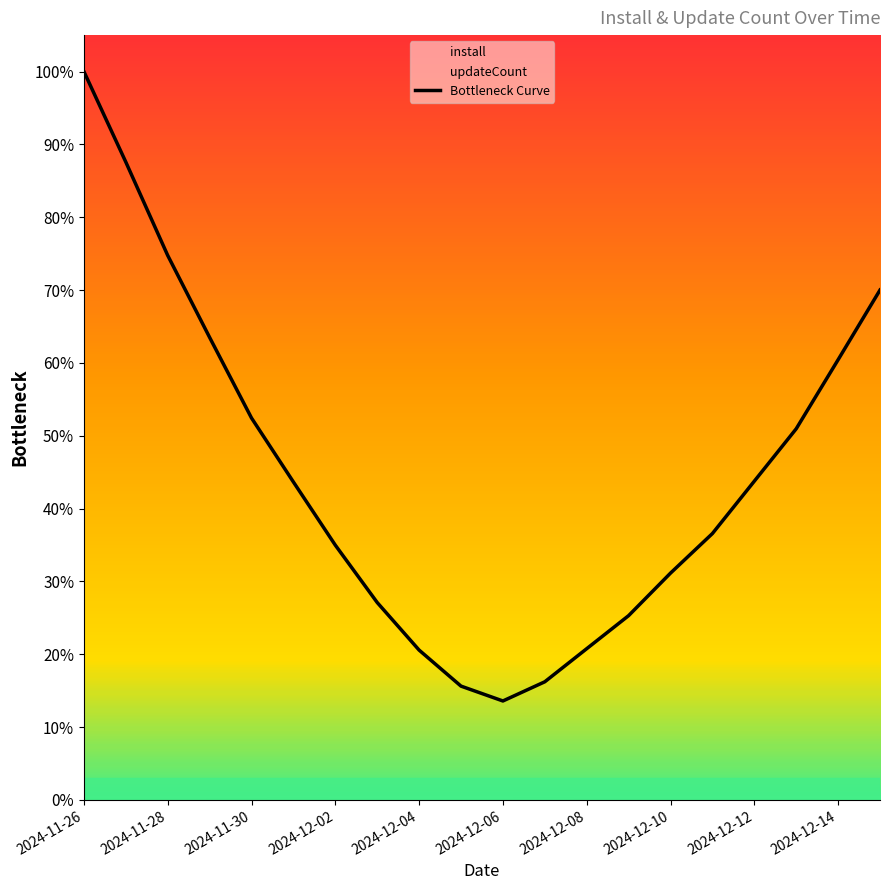

What is the value of the 5th point from the left?

0.5